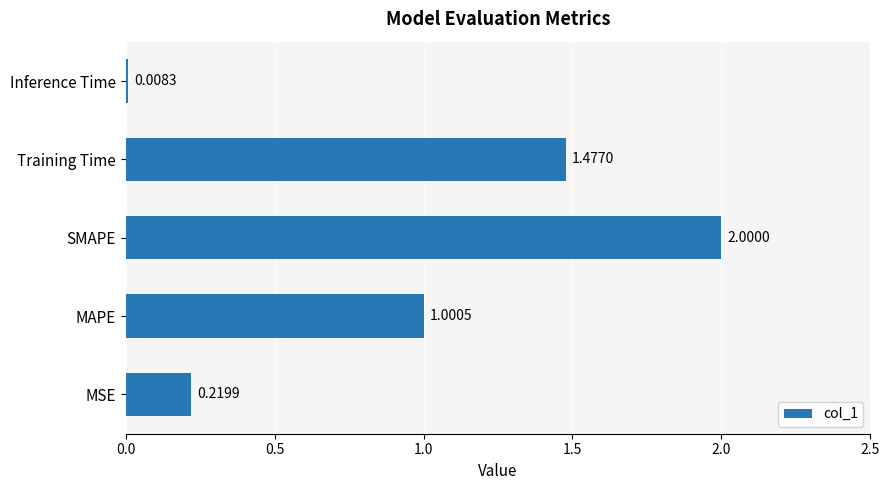

What is the sum of all values?

4.7